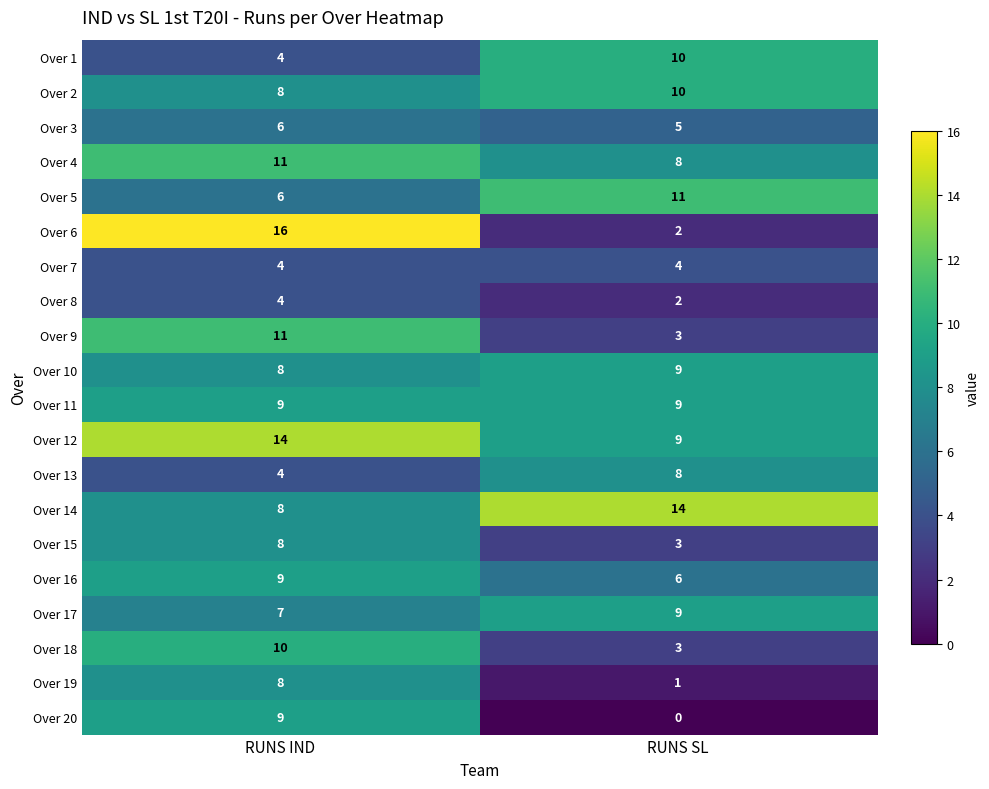

What is the approximate value of Over 11 at RUNS SL?

9